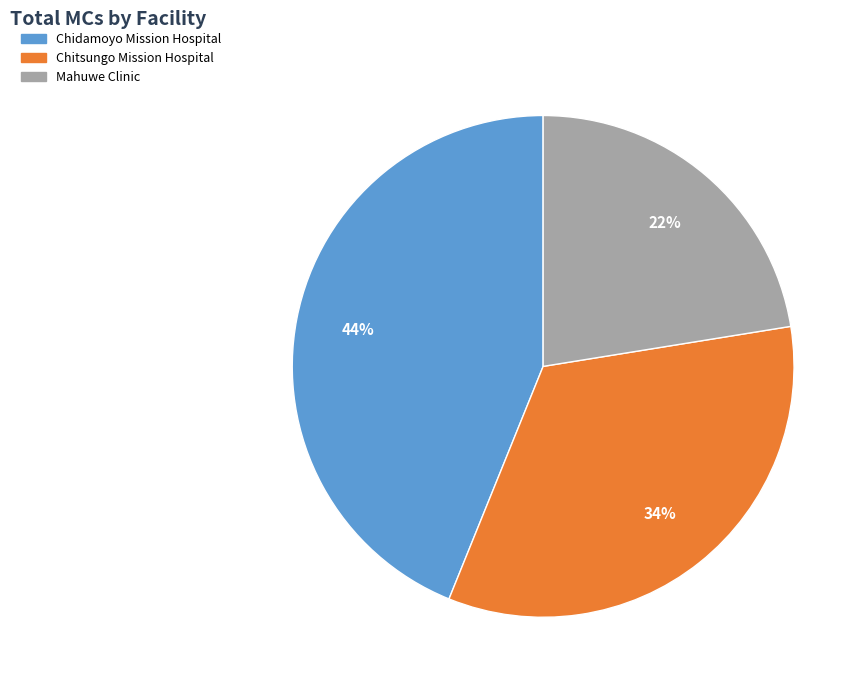

Is it true that Chidamoyo Mission Hospital is 52% of the pie?

False